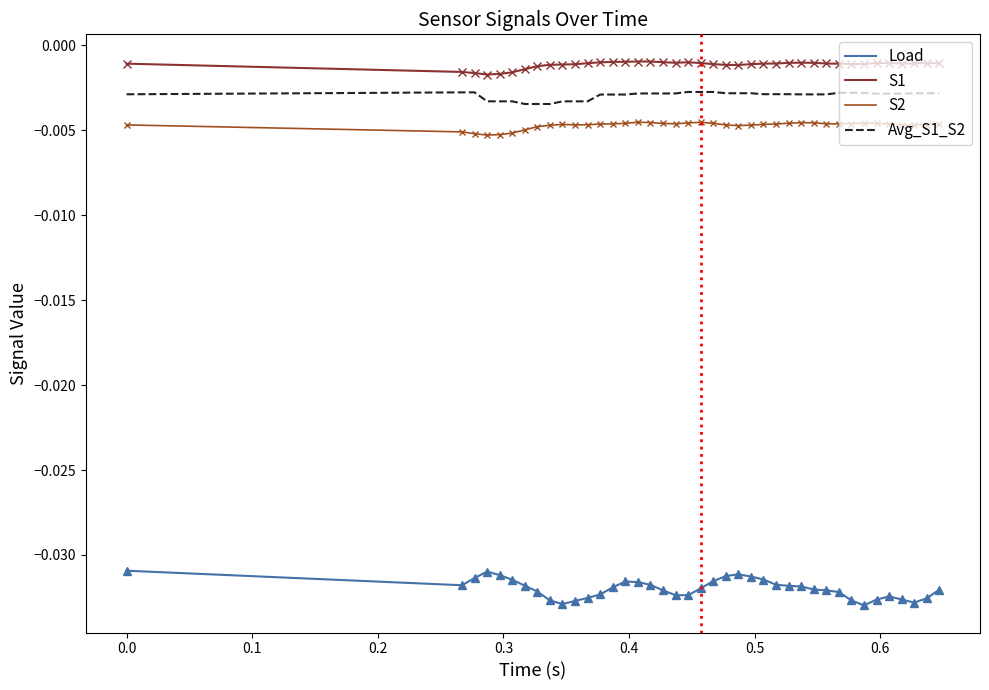

True or false: Load and Avg_S1_S2 cross at least once.

False